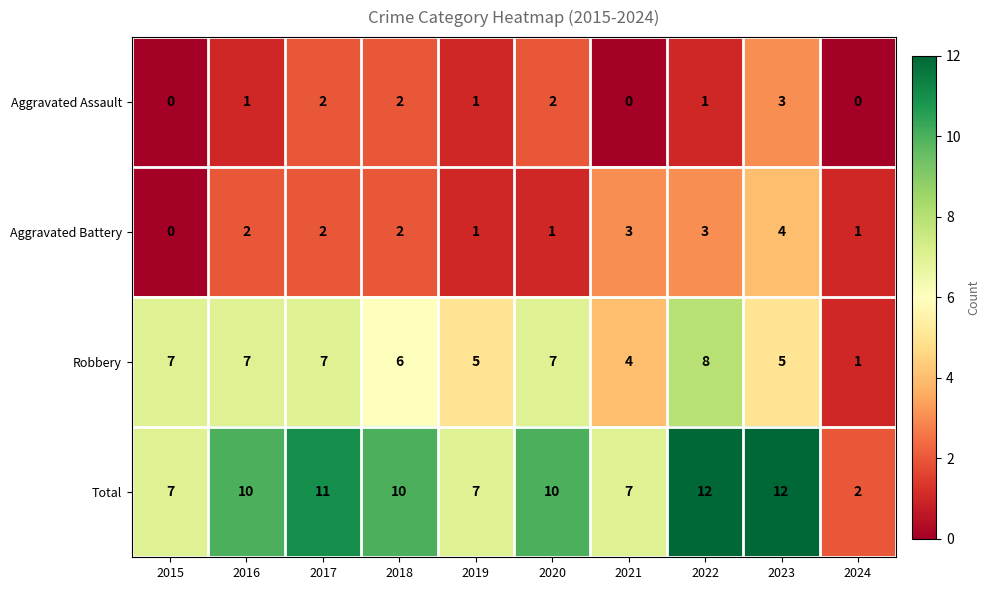

What is the difference between the highest and lowest values at 2020?

9